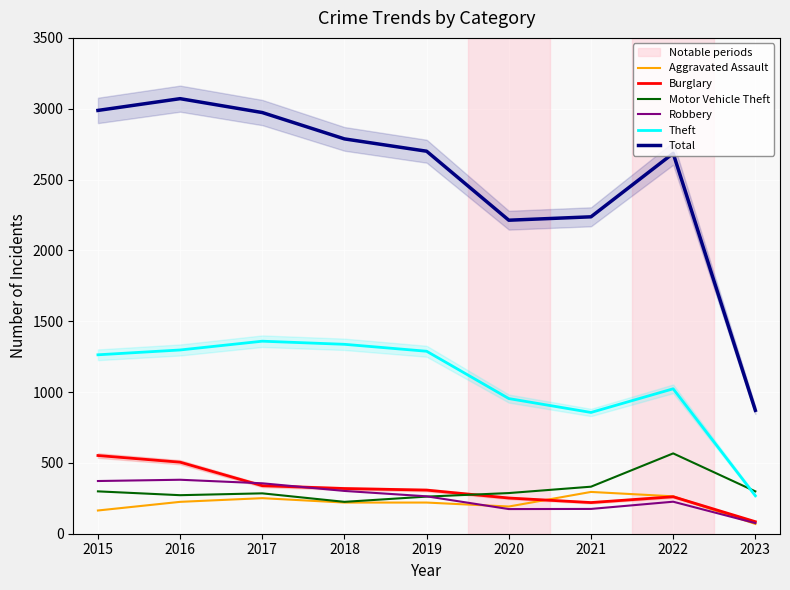

What is the difference between the Theft values at 2017 and 2020?

405